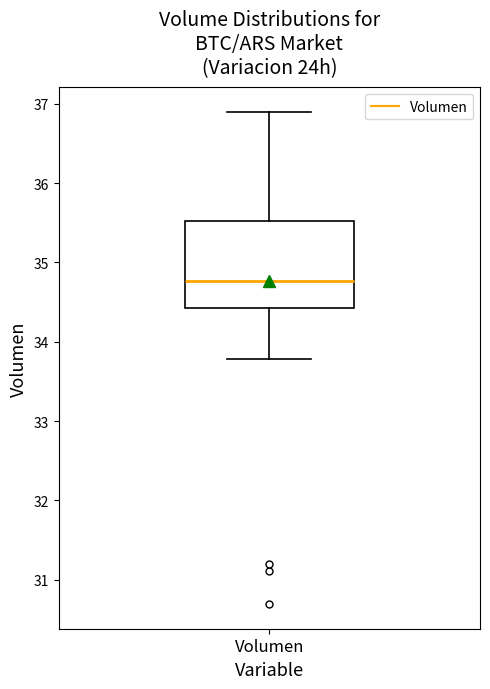

Transcribe this box plot: give where the median line is, the range the box spans, and where the two whiskers end, as read against the y-axis. The values are not printed on the chart, so give them approximately, as read against the axis.

median 34.8, box 34.4 to 35.5, whiskers 33.8 to 36.9